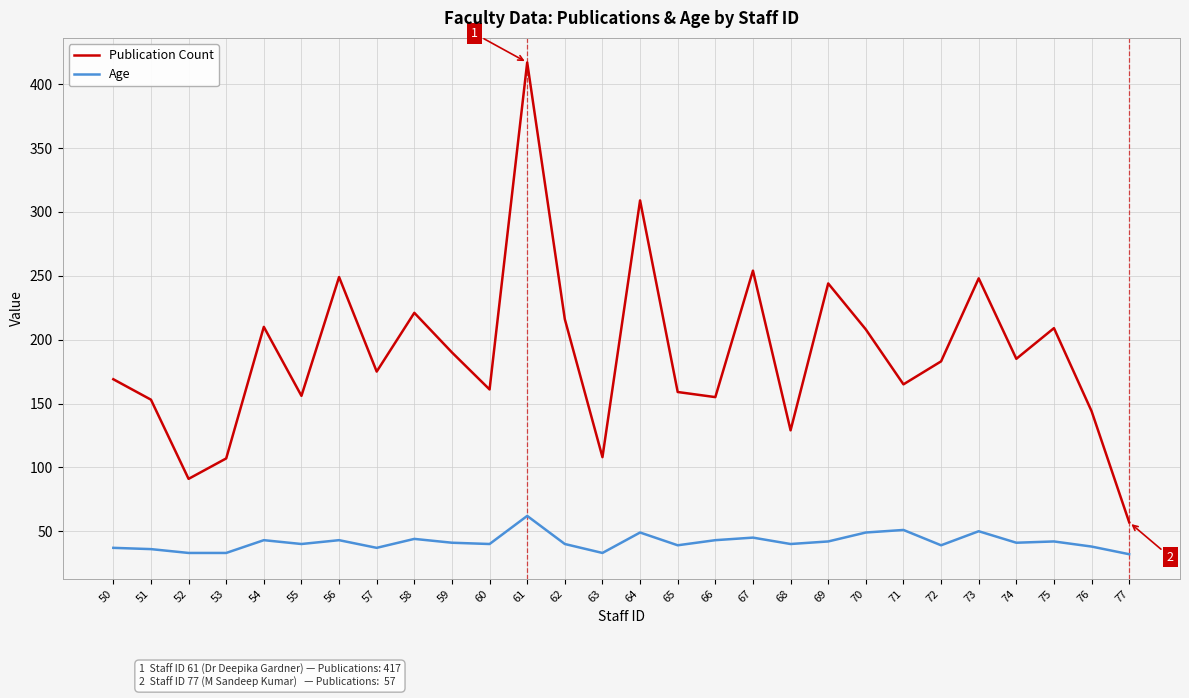

True or false: Publication Count has a value of 129 at 68.

True